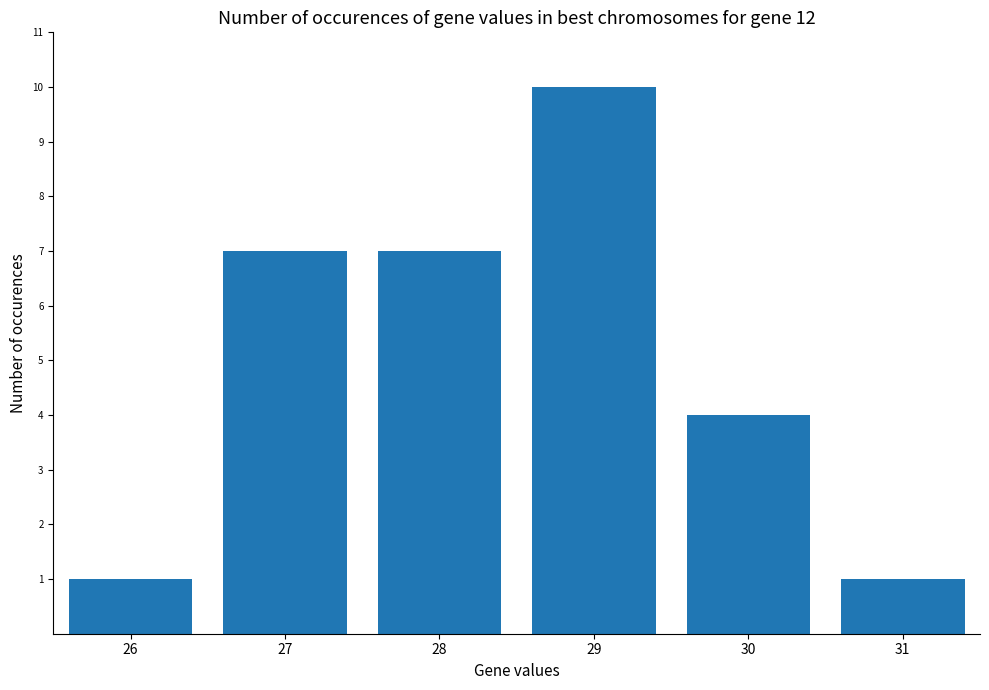

The value at 30 is 2. True or false?

False